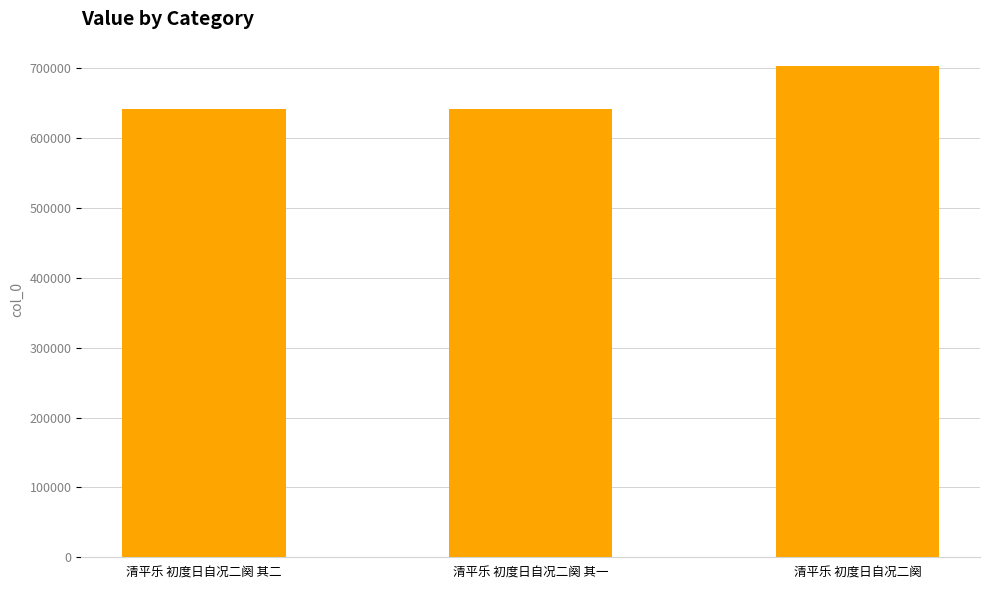

What is the value of the 1st bar from the left?

642047